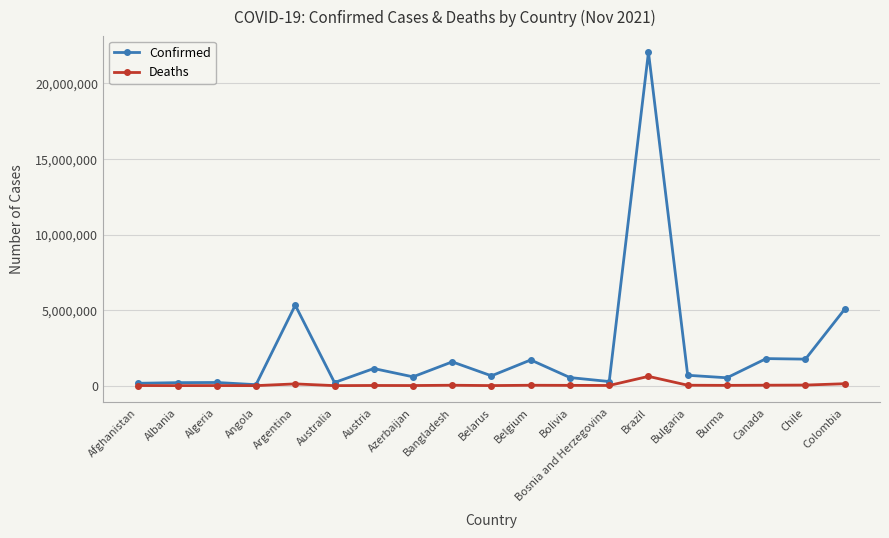

What is the difference between the maximum and minimum values in the Confirmed series?

22002500